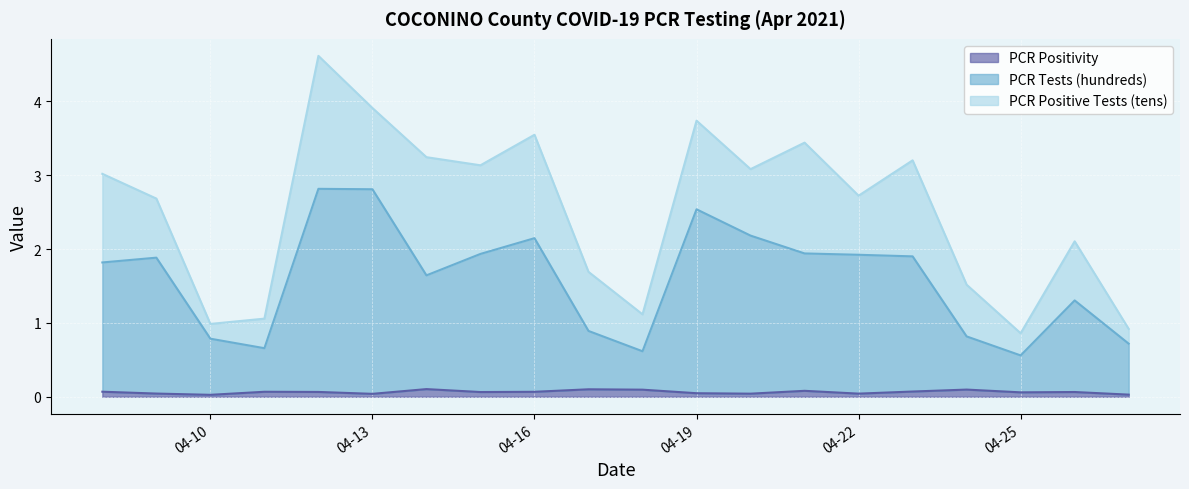

The PCR Positivity series shows 0.0 at 04-22. True or false?

True